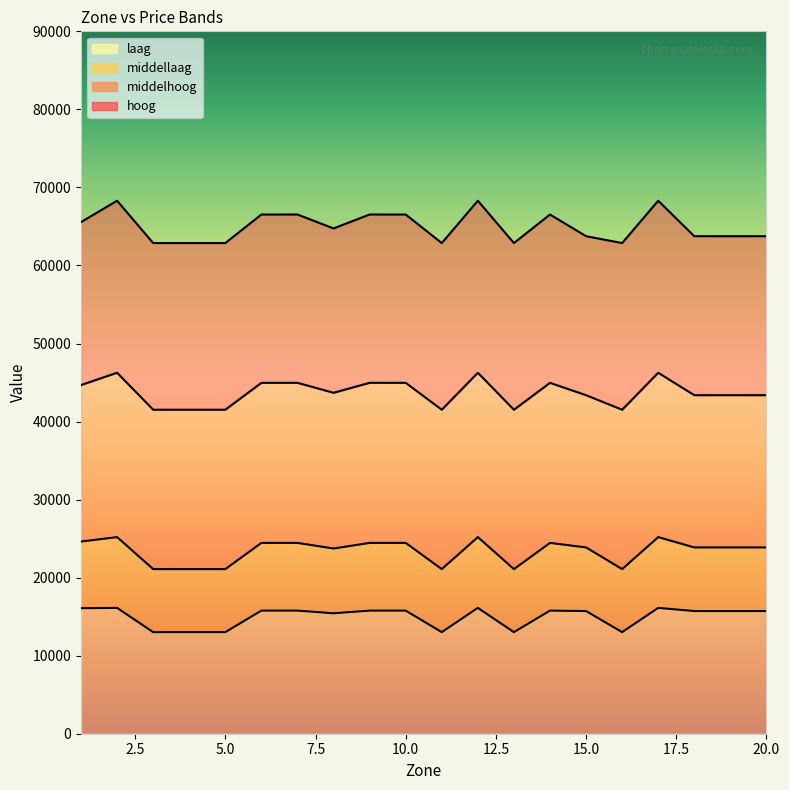

What is the difference between the middelhoog values at 6 and 20?

1585.2